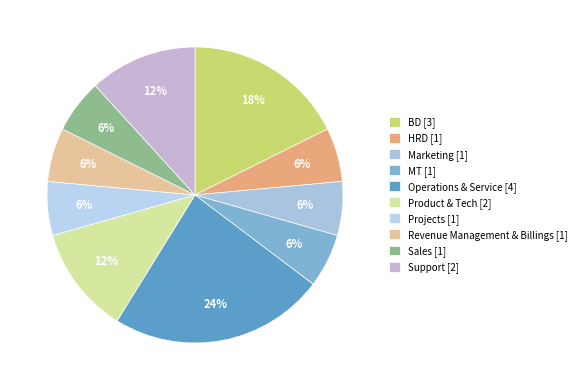

To the nearest percent, what is the combined percentage of Product & Tech and Marketing?

18%